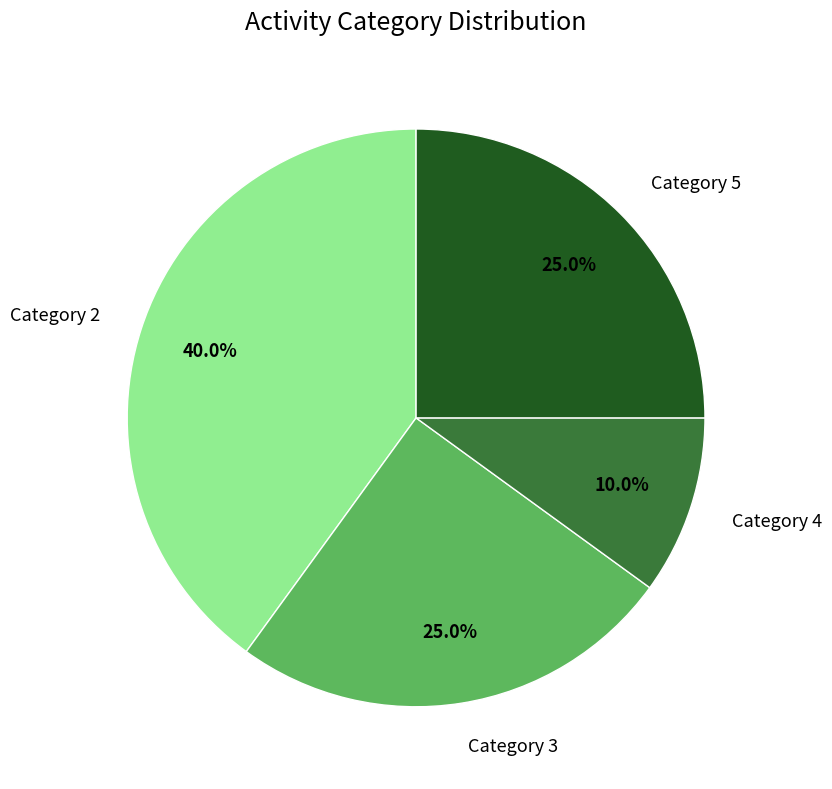

What is the largest slice in the pie chart?

Category 2